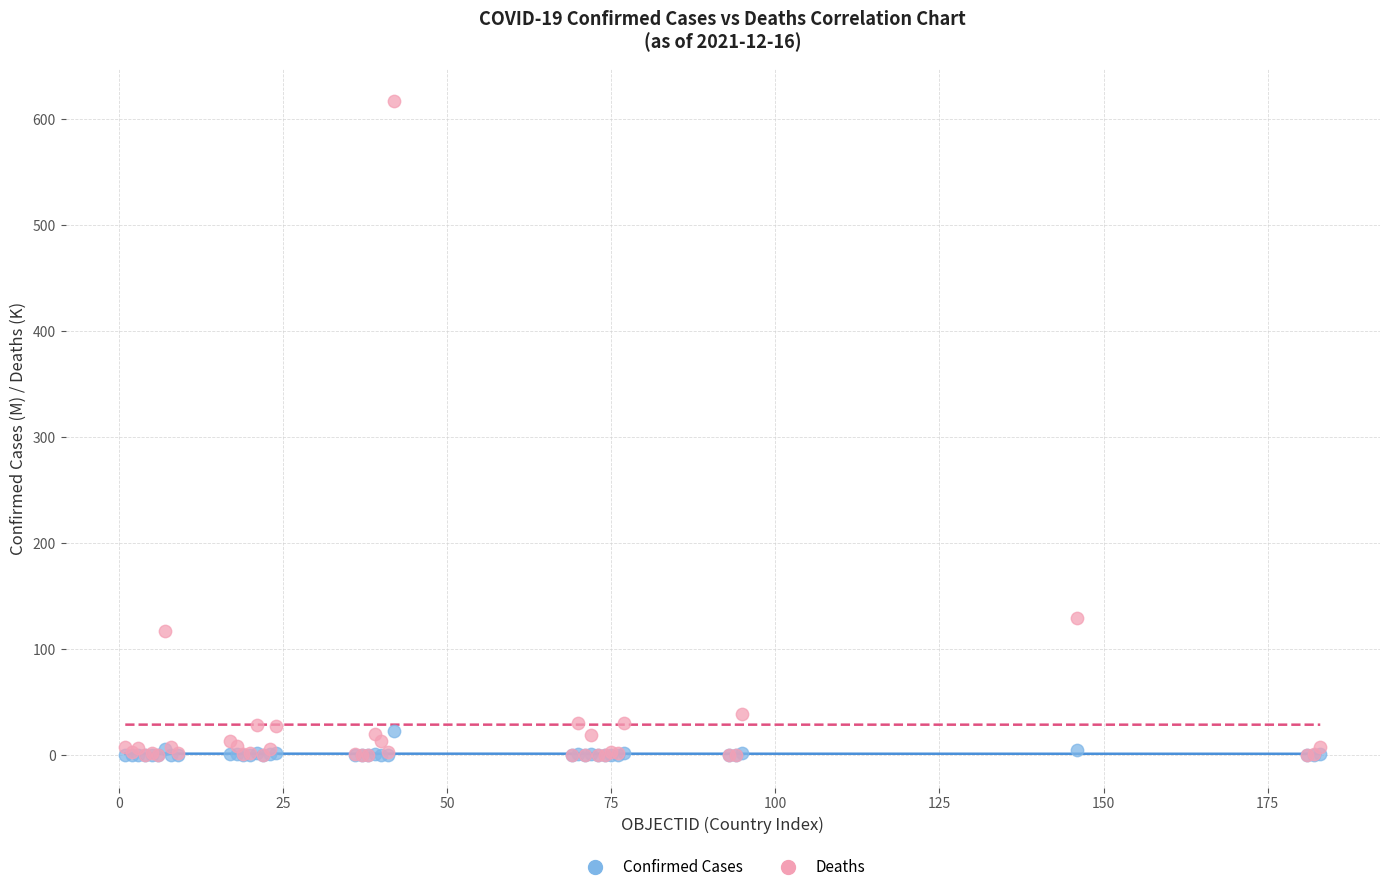

Across all series, what Y value is closest to 308?

129.2